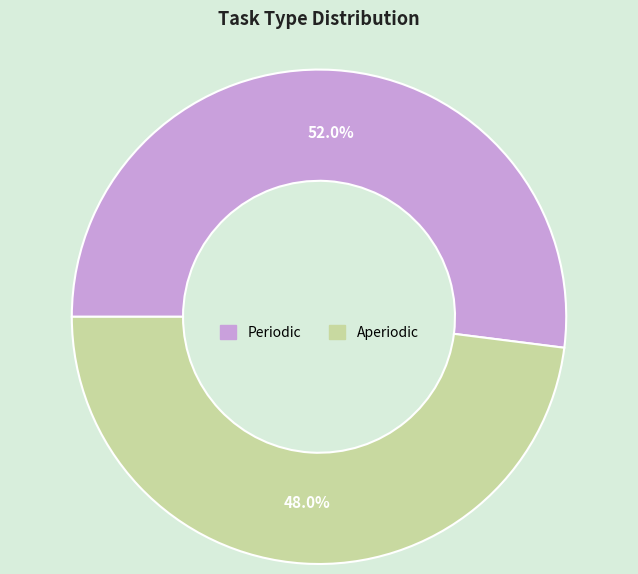

Which category has the biggest portion of the pie?

Periodic